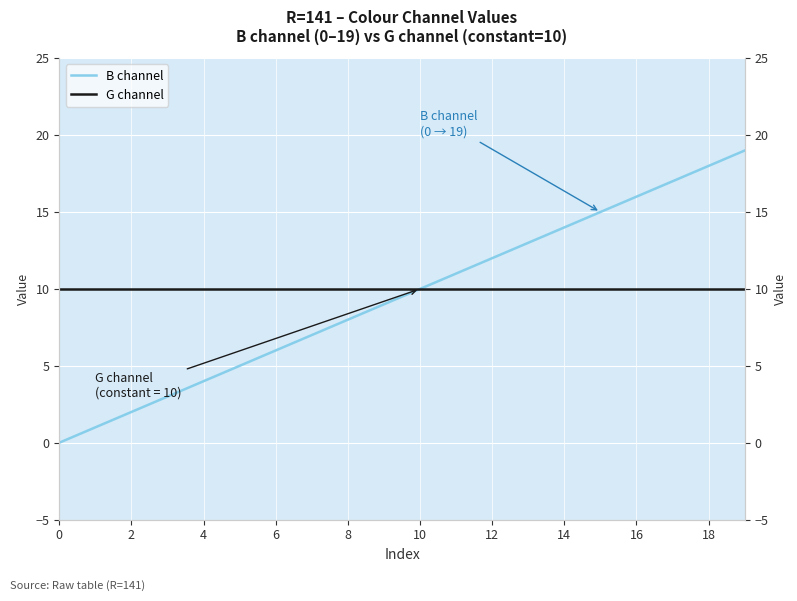

Between 8 and 12, which series saw the biggest shift?

B channel